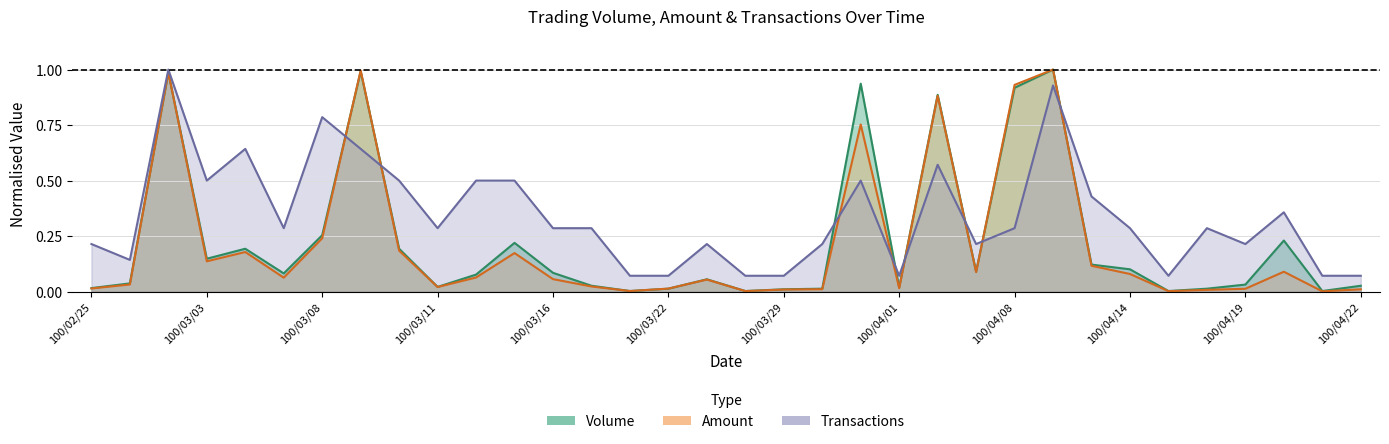

List the series in order of their peak value, lowest first.

Volume, Amount, Transactions